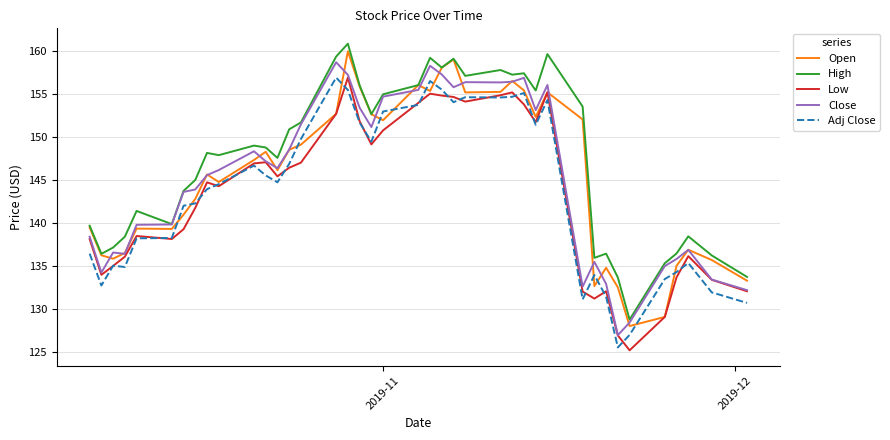

Which series has the largest total across all categories?

High